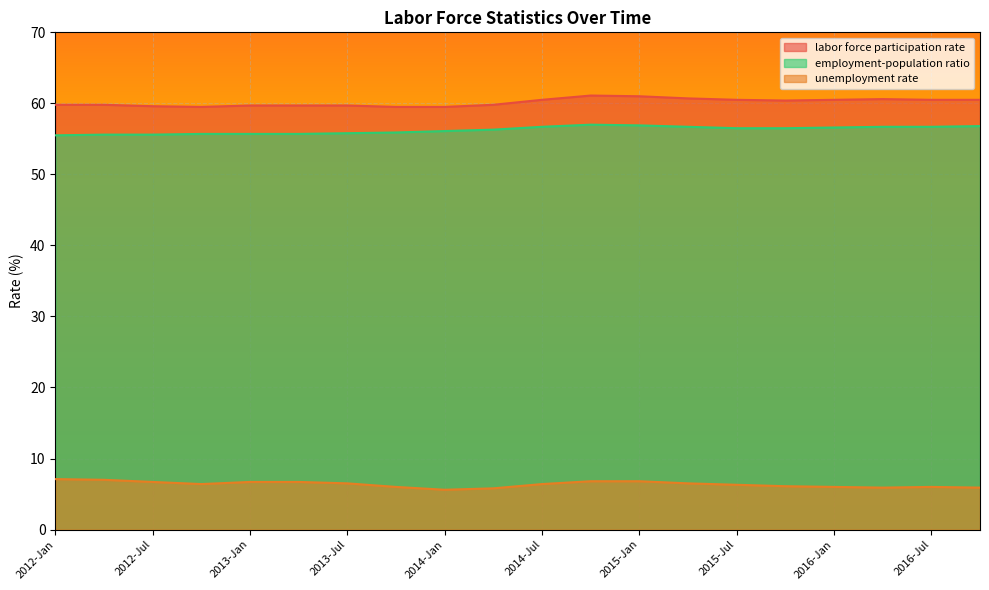

Count the labor force participation rate values in the range 59 to 60.

10